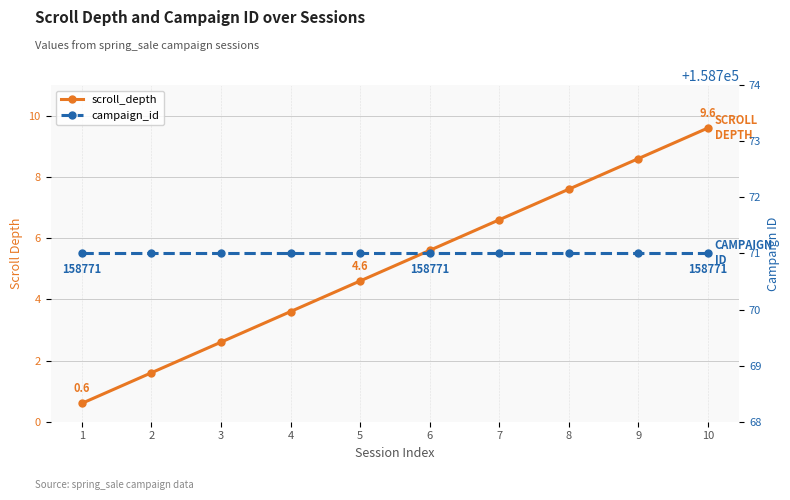

Rank the series at 1 from lowest to highest value.

scroll_depth, campaign_id